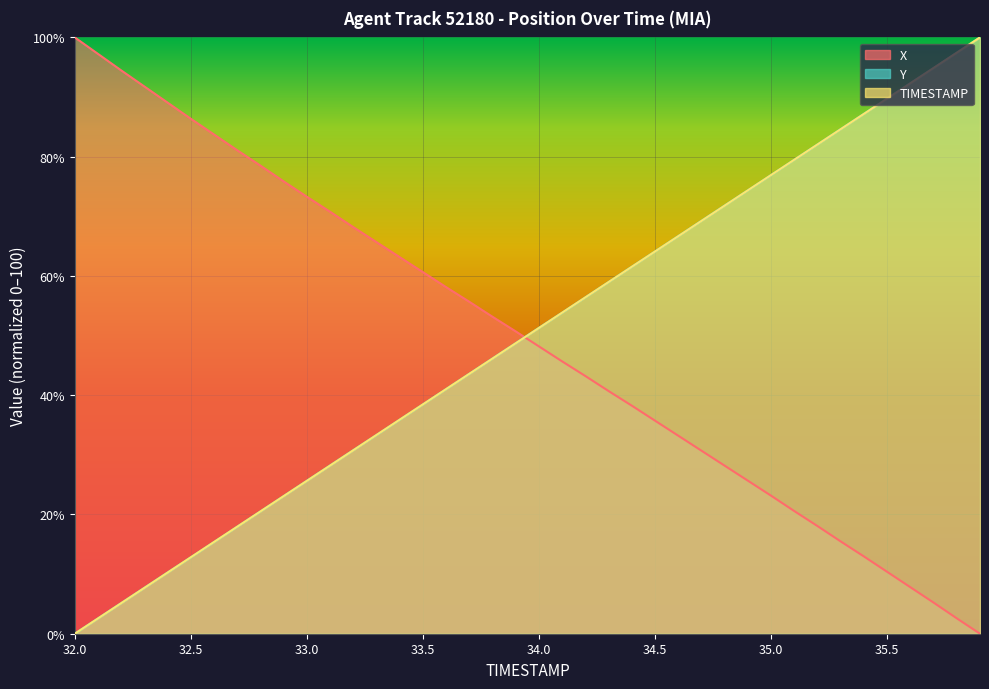

What is the total value across all series at 32.1?

102.4